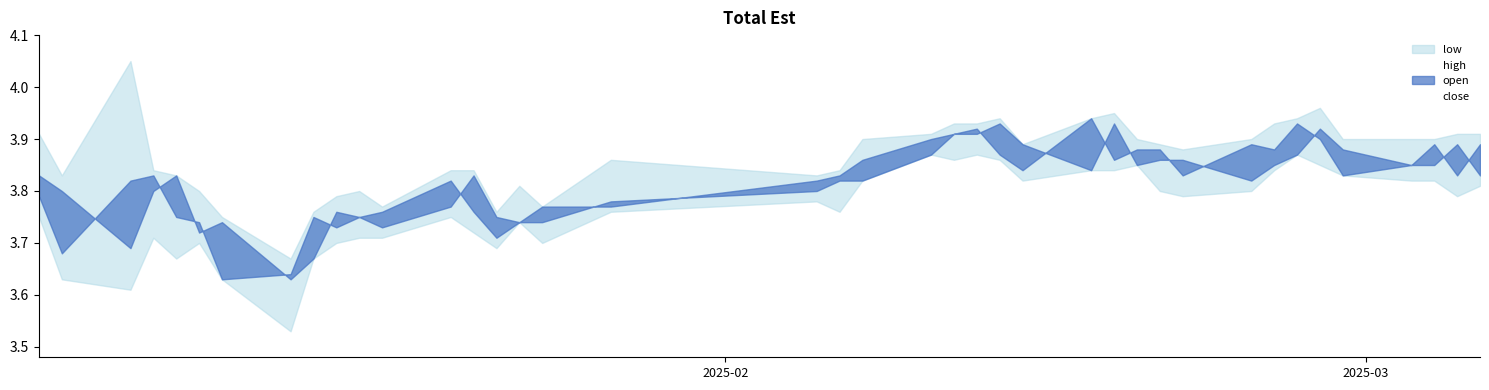

What is the minimum value shown in the chart?

3.5